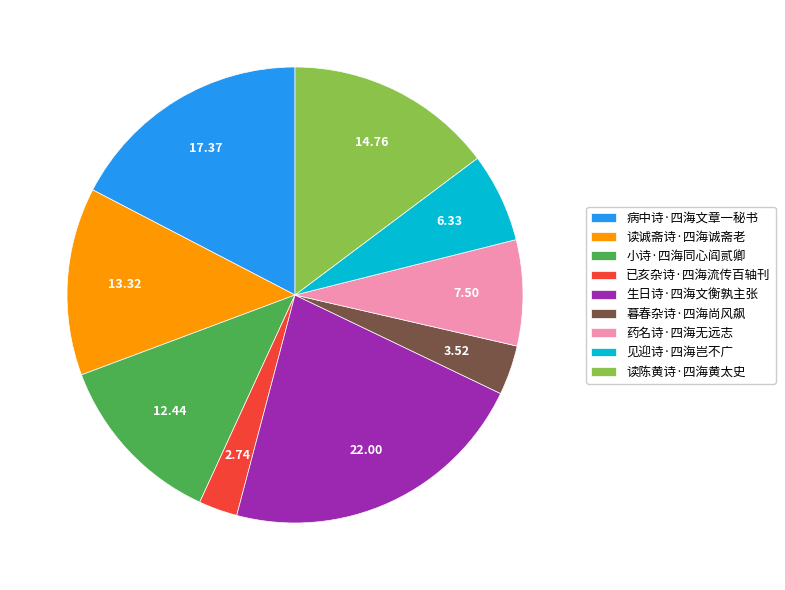

How many segments does this pie chart have?

9